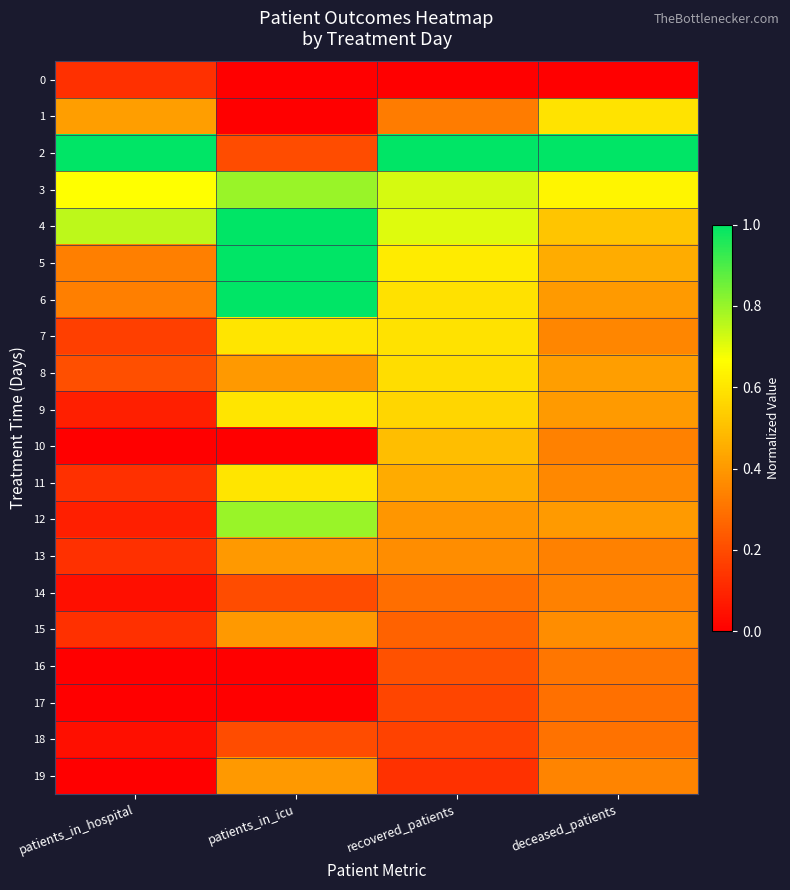

What is the spread (max minus min) of values at patients_in_icu?

1.0